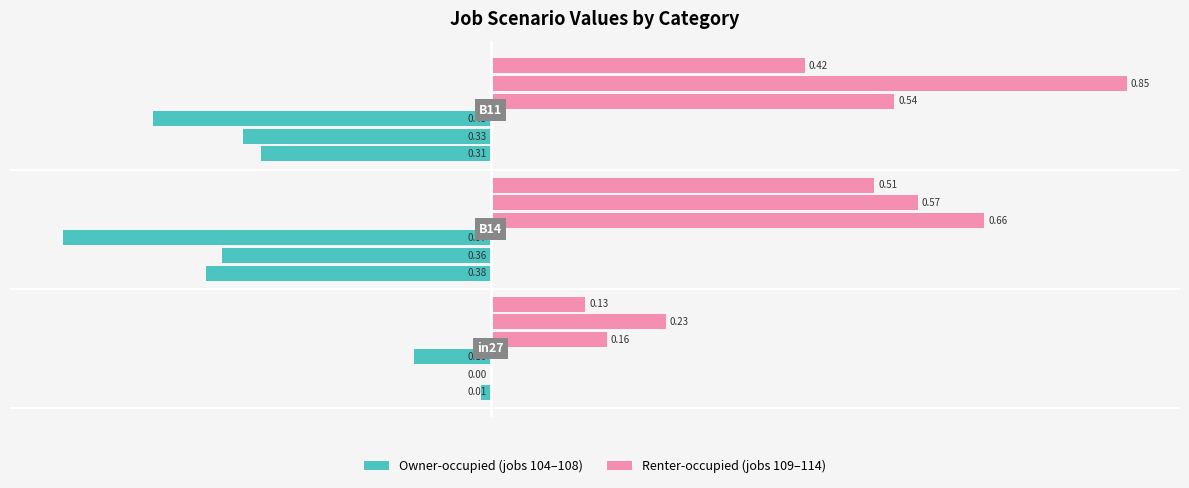

Count the number of categories in the chart.

3